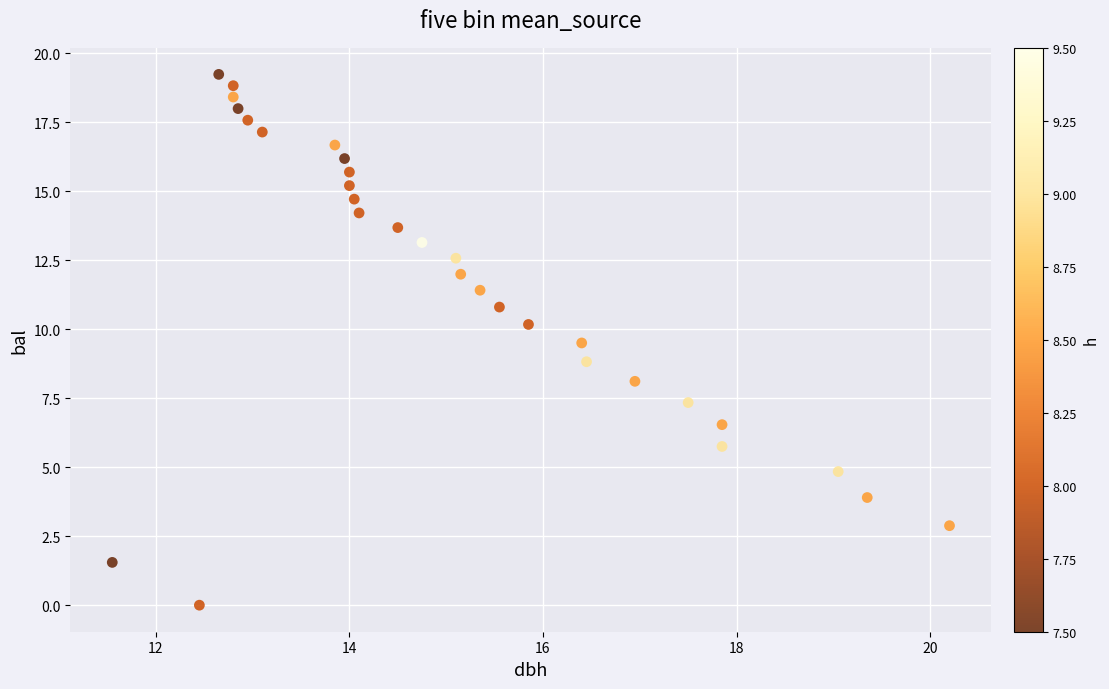

What is the range of X values (max minus min)?

8.6